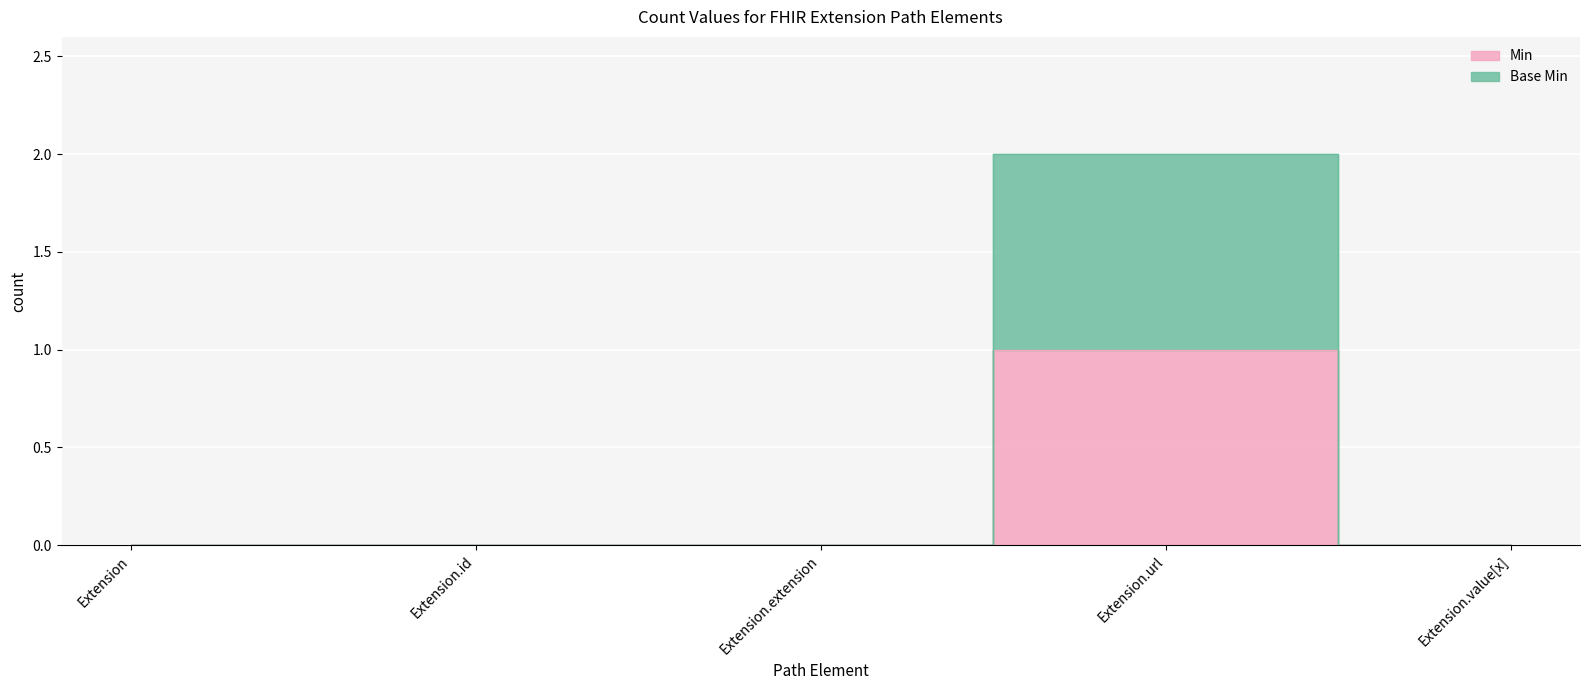

The Min series shows 0 at Extension.value[x]. True or false?

True